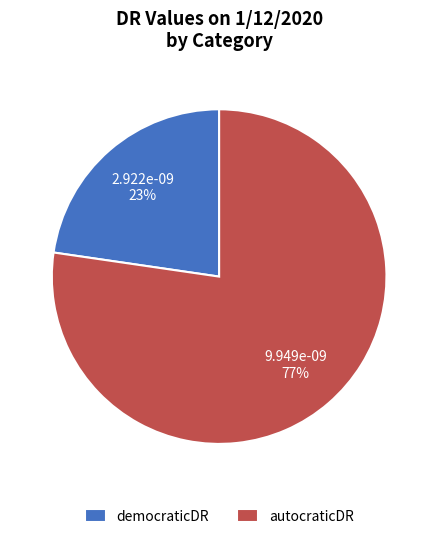

Is the sum of autocraticDR and democraticDR greater than half?

Yes